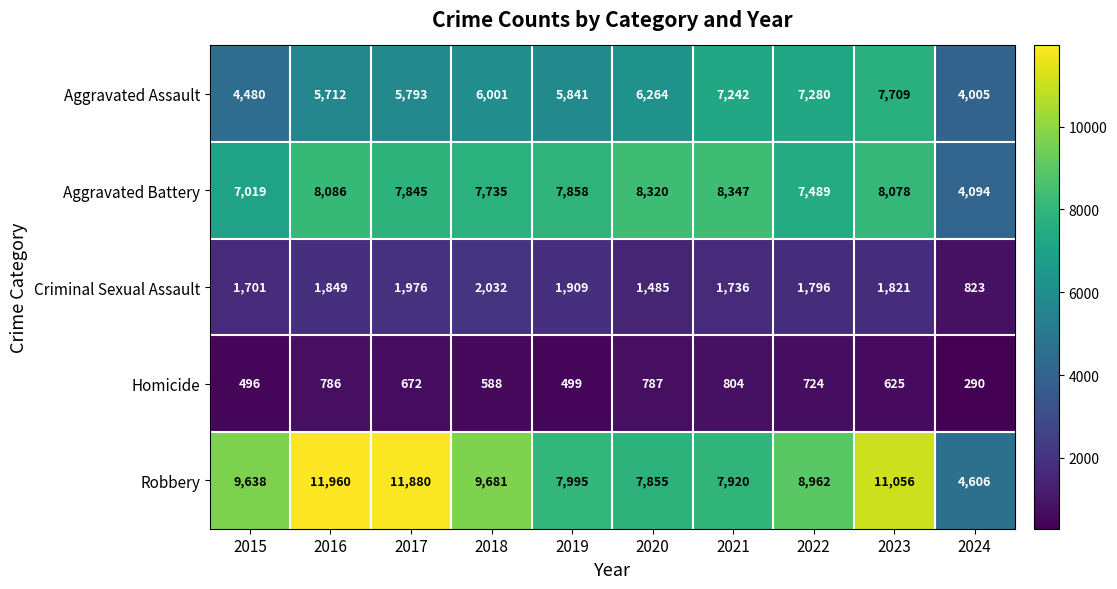

Is it true that Aggravated Battery equals 2608 at 2019?

False